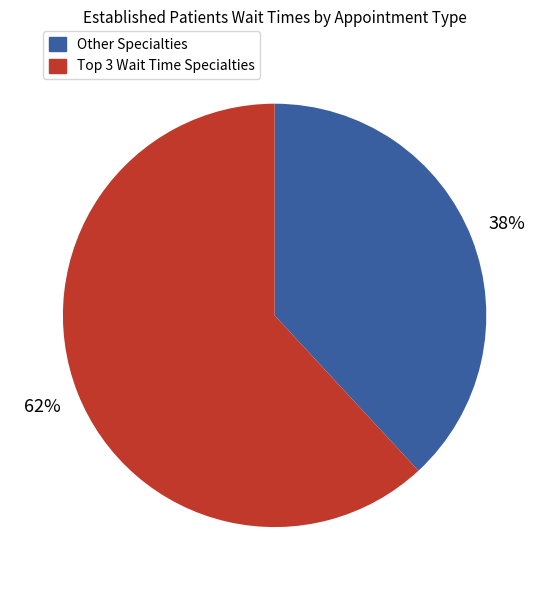

Does any single category account for the majority?

Yes